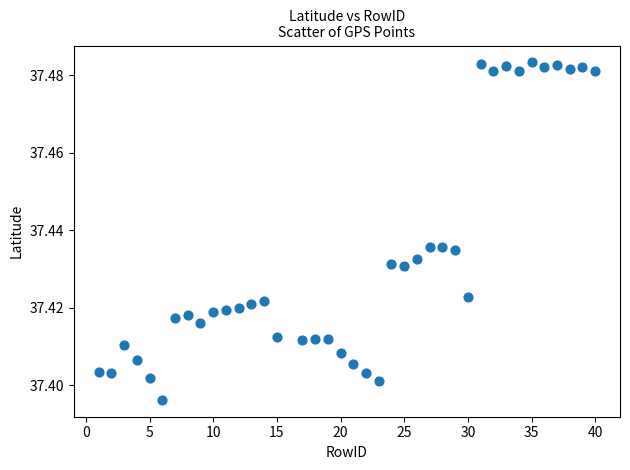

What is the range of X values (max minus min)?

39.0